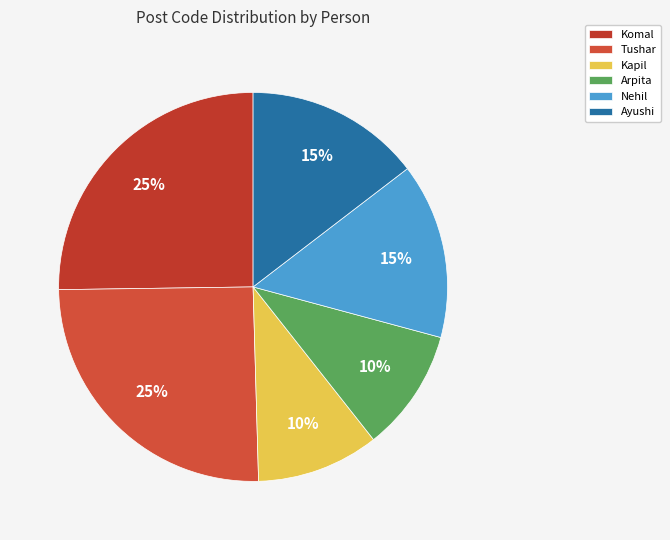

How many segments does this pie chart have?

6